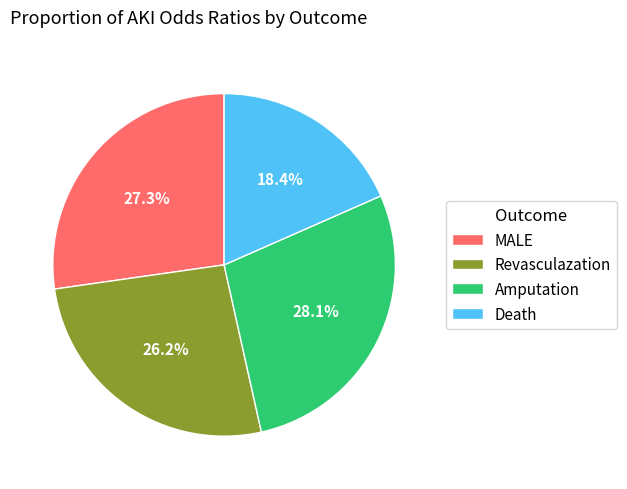

How many segments does this pie chart have?

4